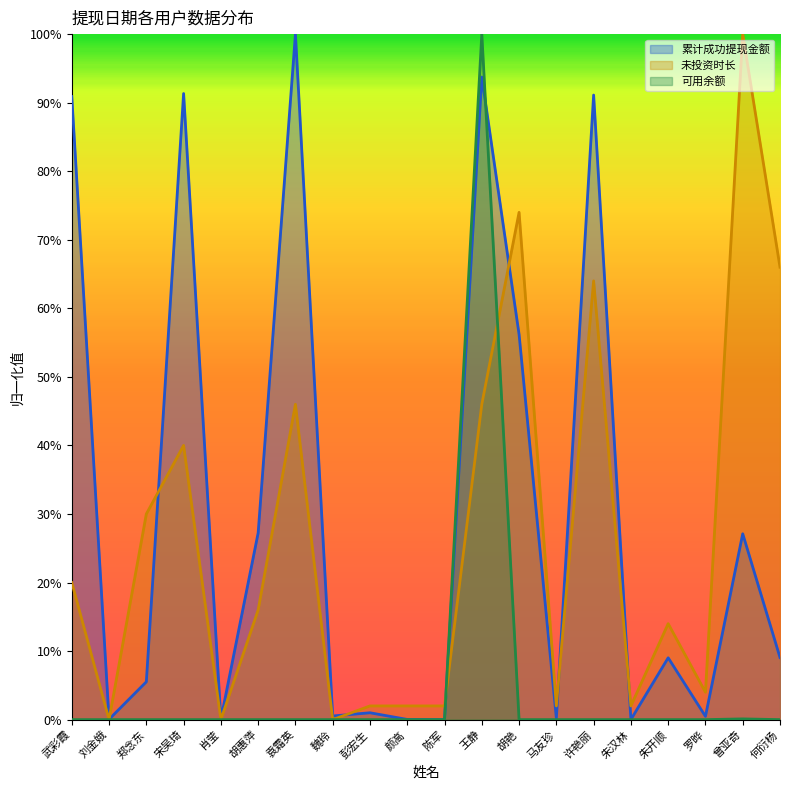

How many interior local valleys does the 累计成功提现金额 series have?

7